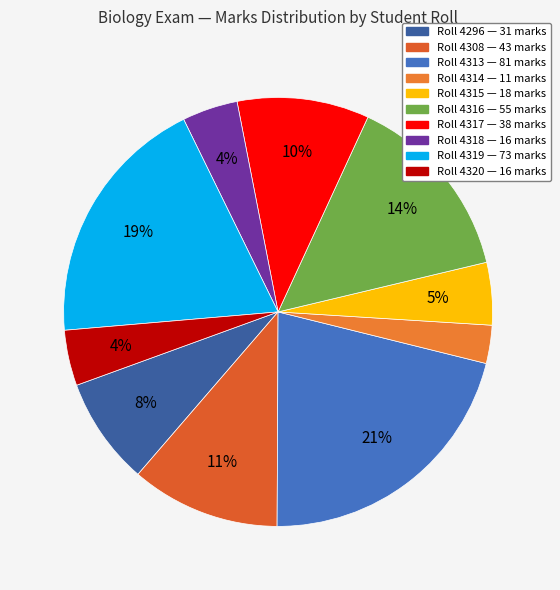

Which slice is the smallest?

4314